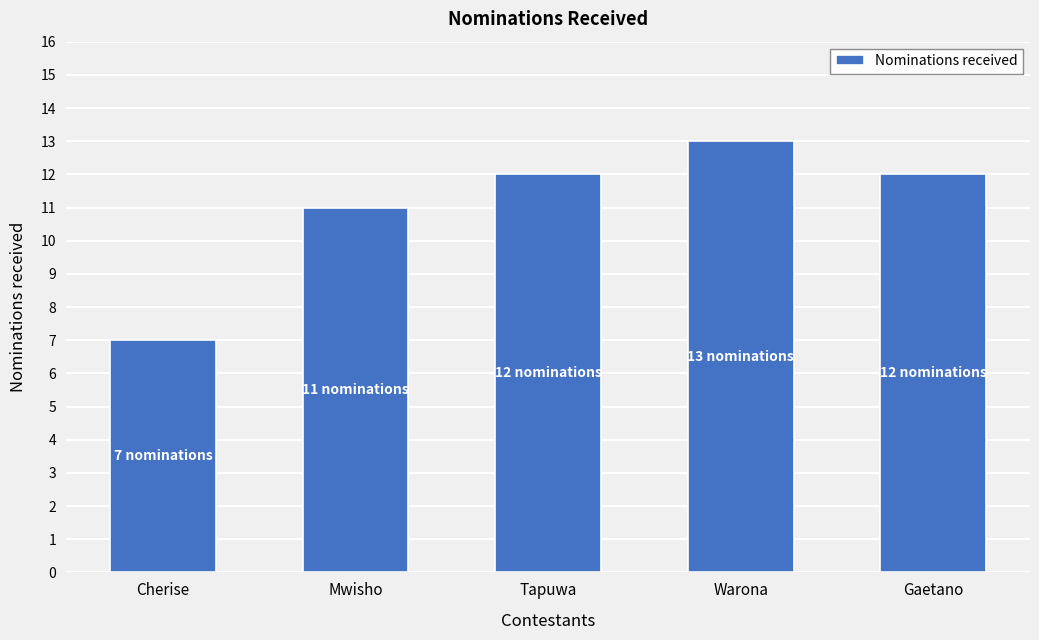

What is the label of the 1st bar from the left?

Cherise